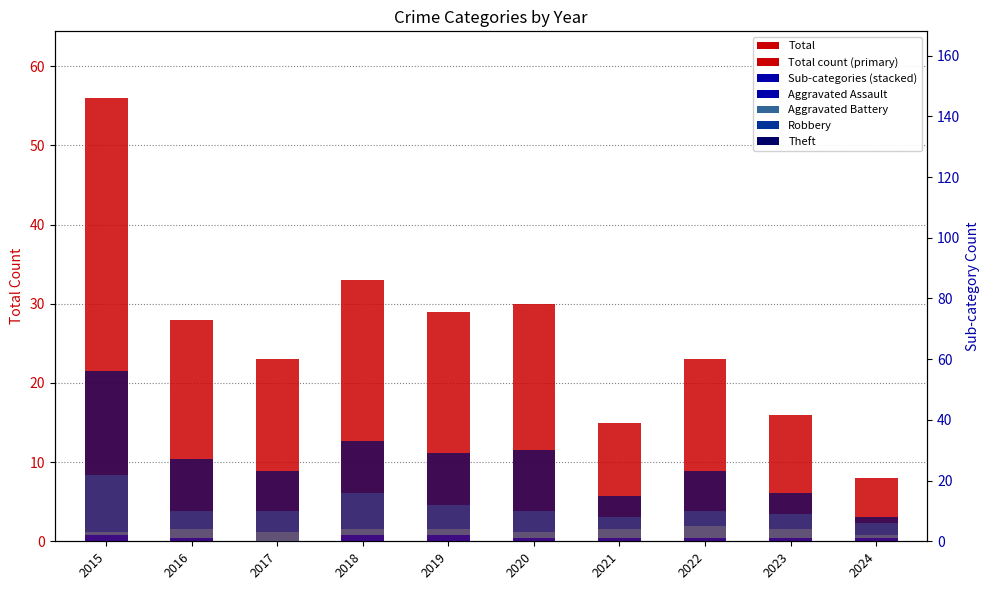

Between 2018 and 2019, which series saw the biggest shift?

Total (main count)